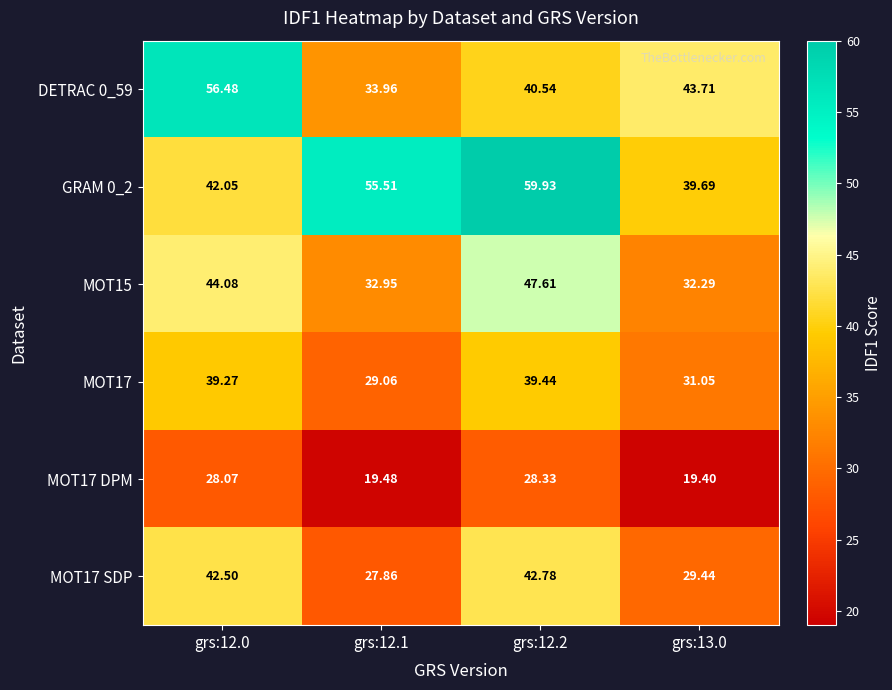

Is the value of DETRAC 0_59 at grs:12.1 greater than the value of MOT17 at grs:12.1?

Yes